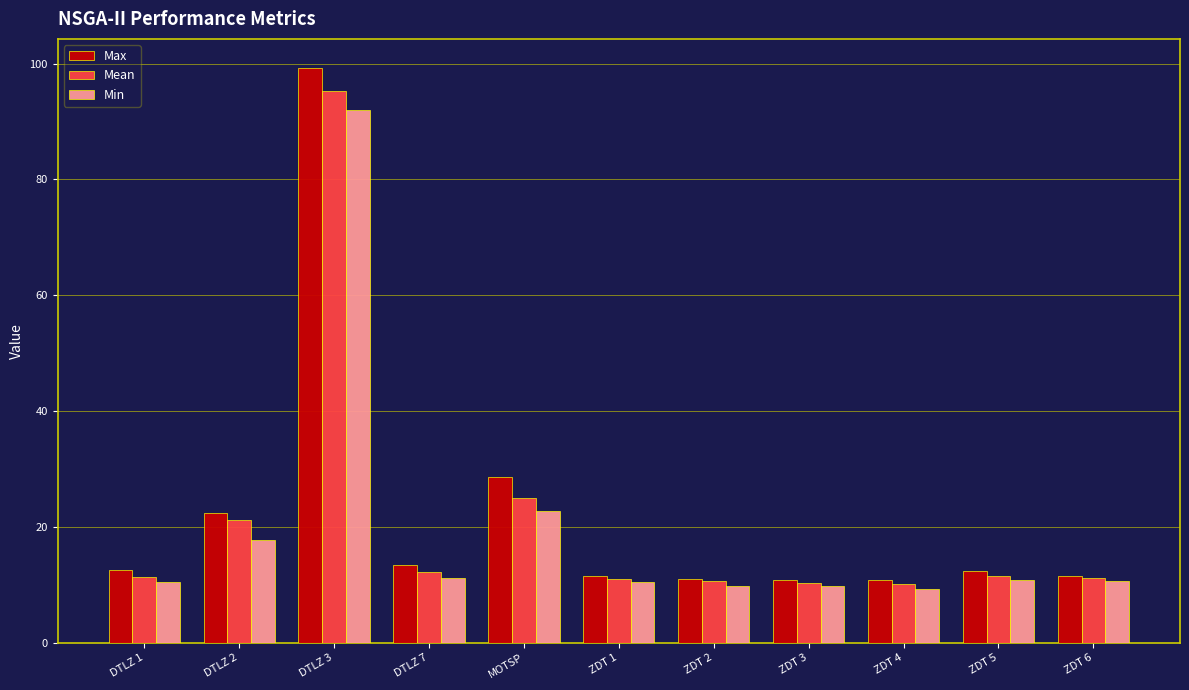

What is the sum of all Mean values?

230.2